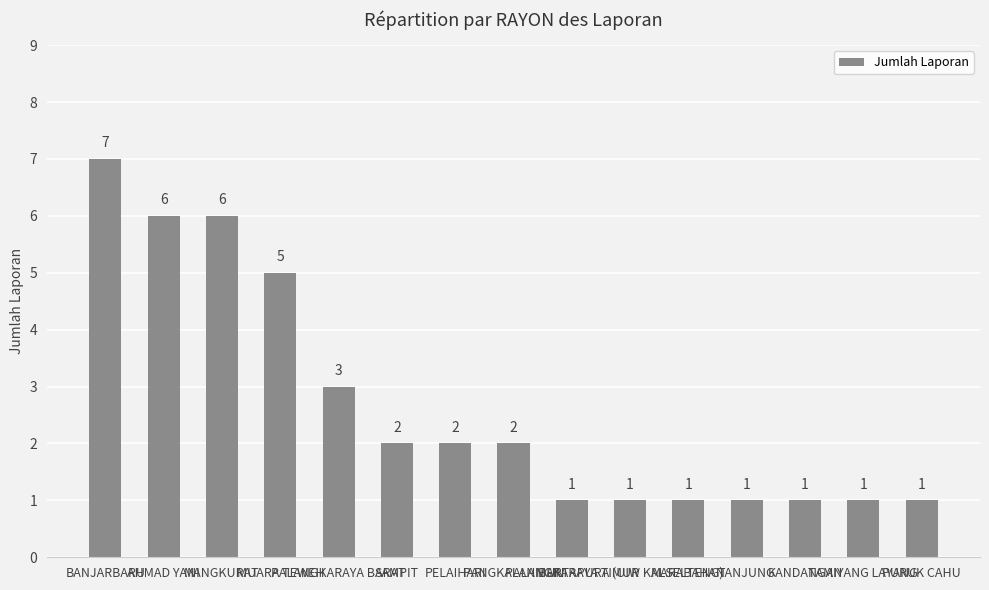

What is the value of the 1st bar from the left?

7